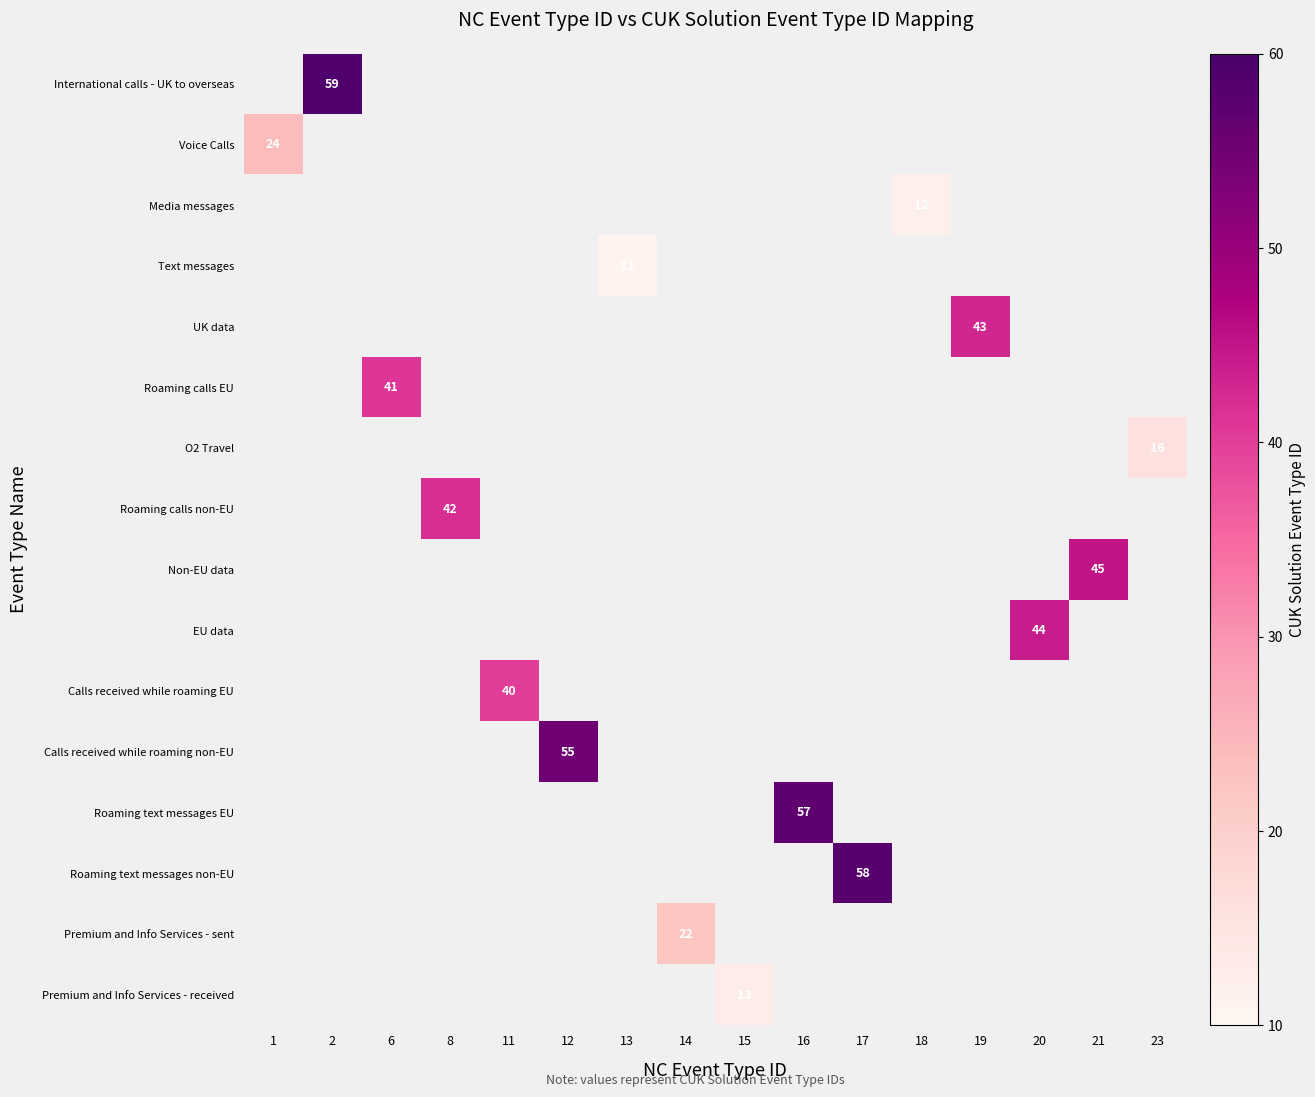

True or false: Media messages has a value of 12 at 18.

True